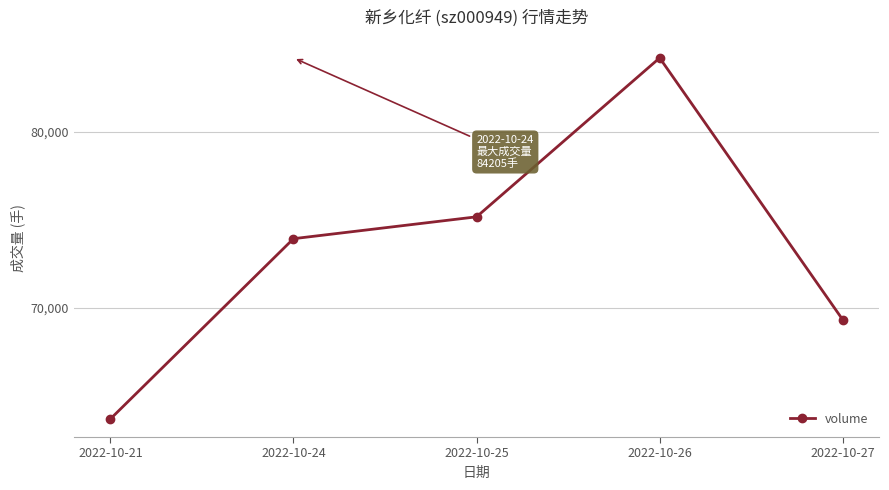

Which has a higher value, 2022-10-21 or 2022-10-24?

2022-10-24